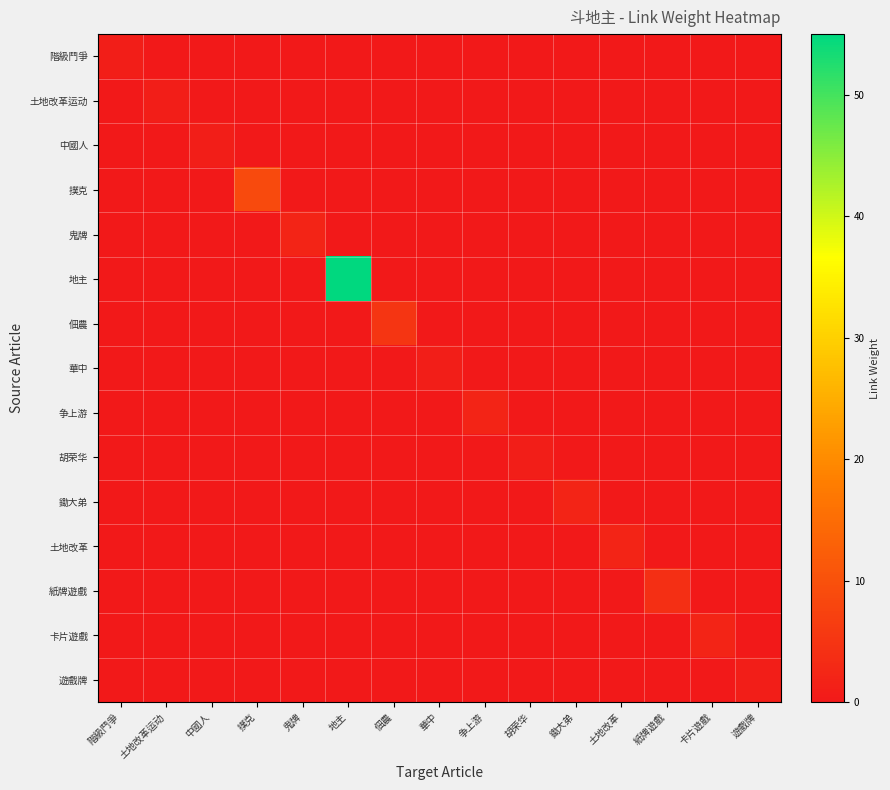

What is the total value across all series at 華中?

1